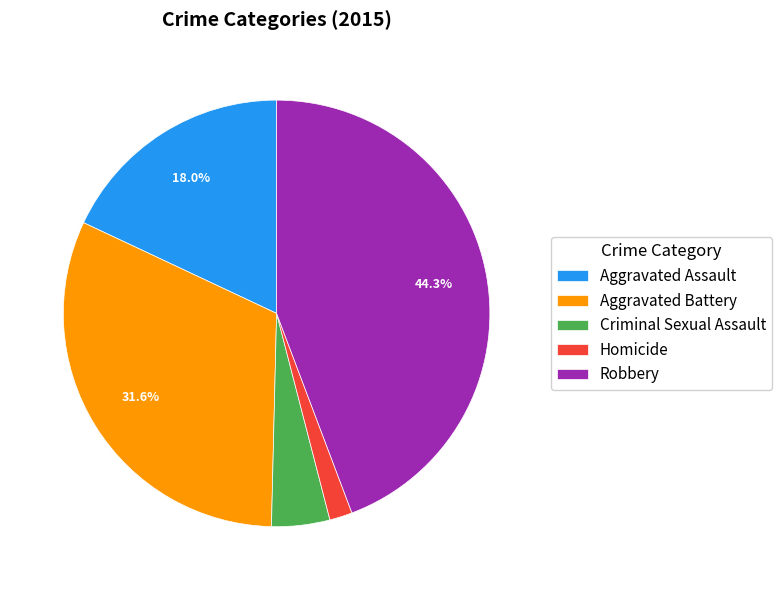

To the nearest percent, what is the difference between the largest and smallest slice percentages?

43%